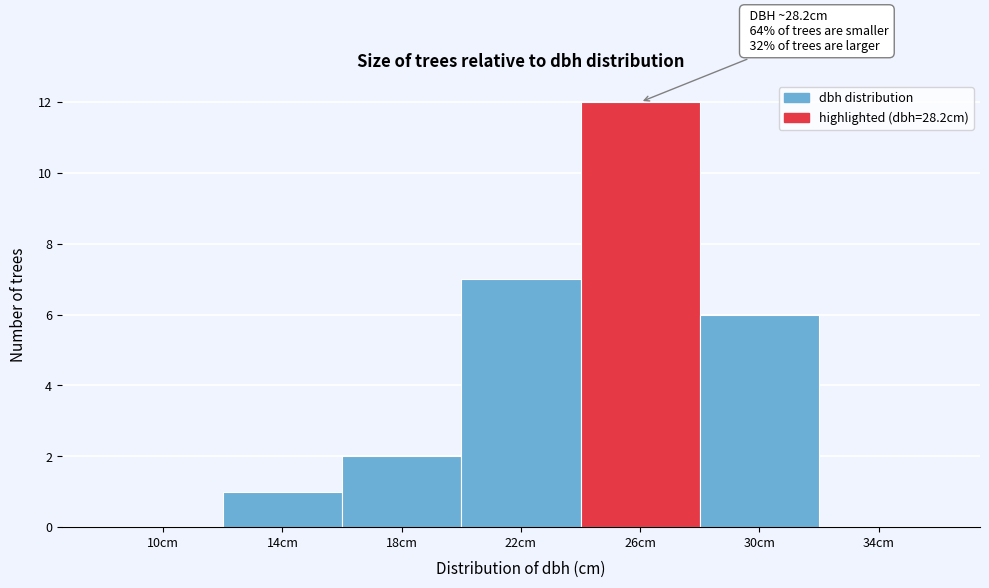

Reading left to right, extract all data points from this chart.

10cm=0	14cm=1	18cm=2	22cm=7	26cm=12	30cm=6	34cm=0